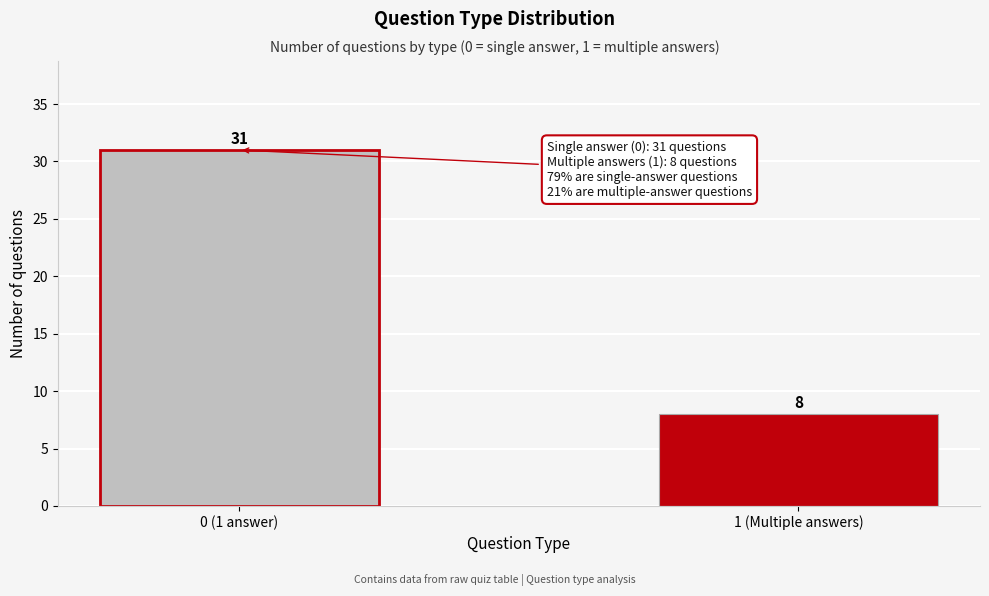

Reading right to left, list all the values displayed in this chart.

1 (Multiple answers)=8	0 (1 answer)=31